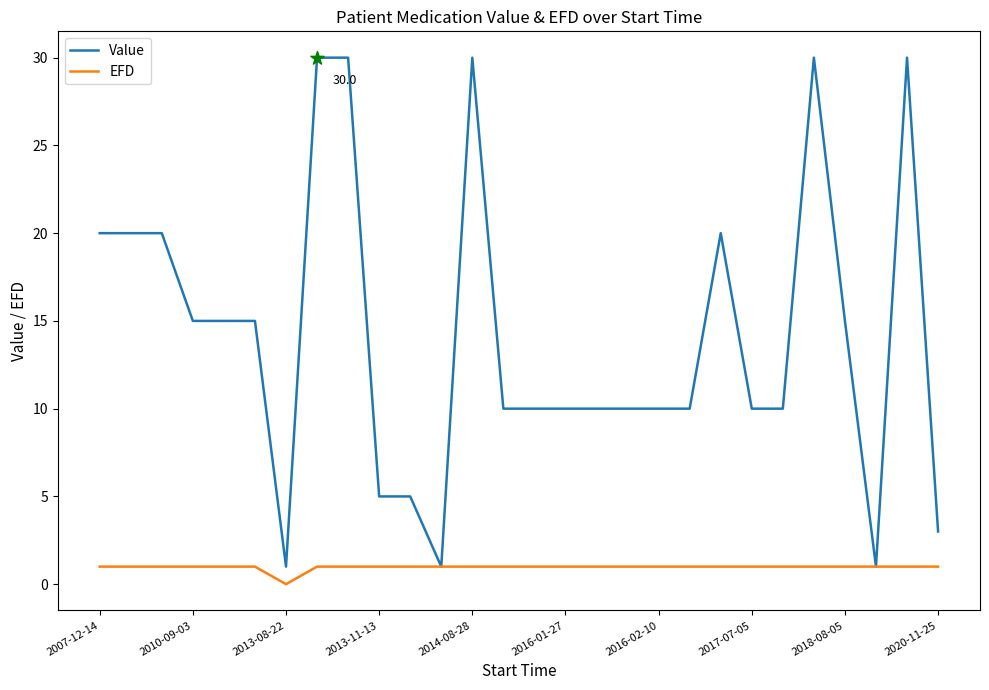

Which series has the largest total across all categories?

Value